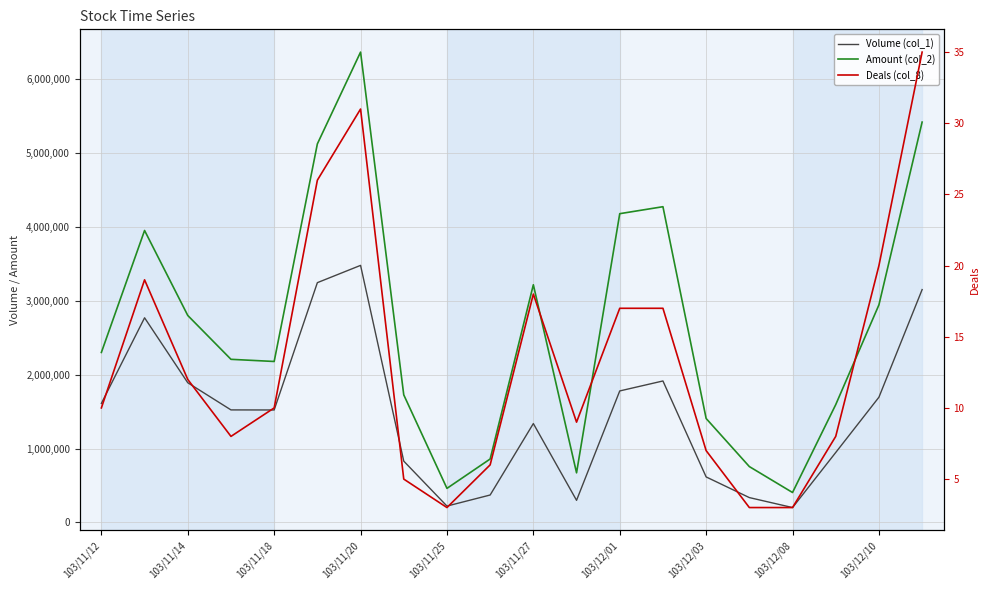

In Amount (col_2), how many points are lower than both neighbors (excluding endpoints)?

4